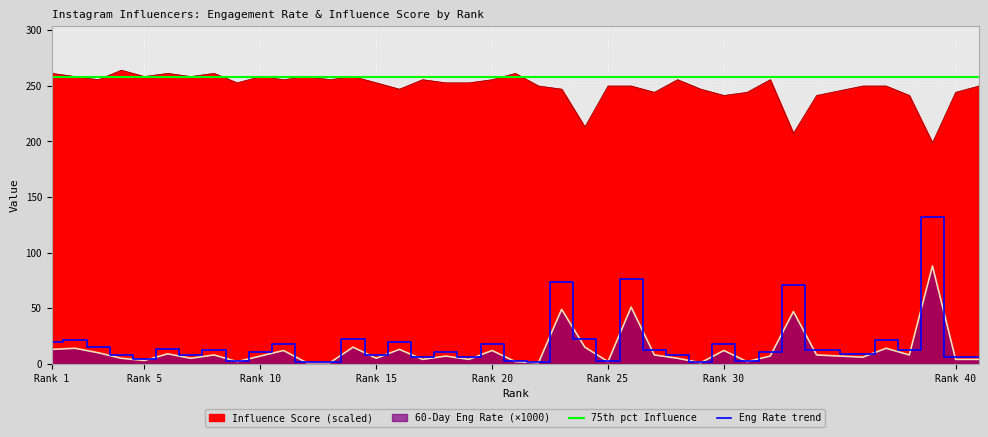

True or false: Influence Score has a value of 136.9 at 24.

False